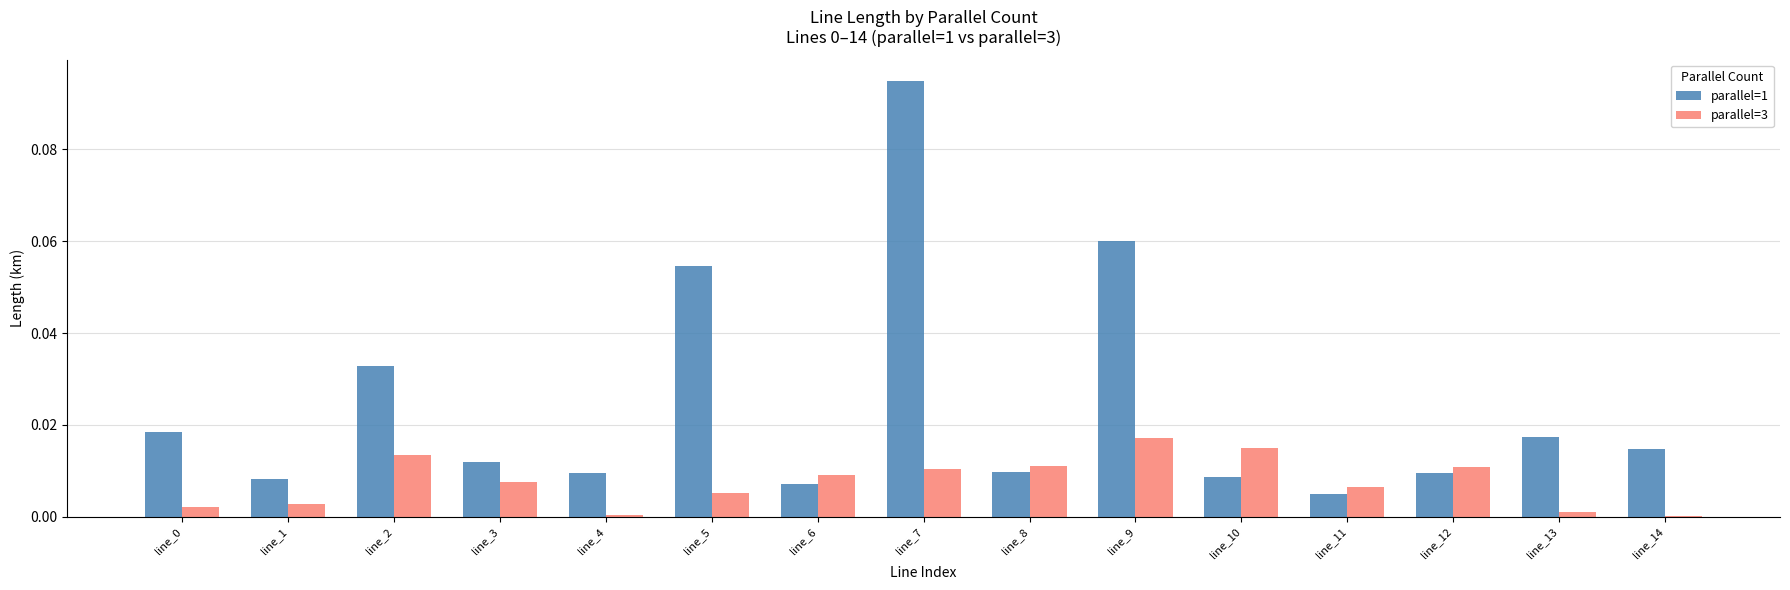

Between line_7 and line_9, which series saw the biggest shift?

parallel=1